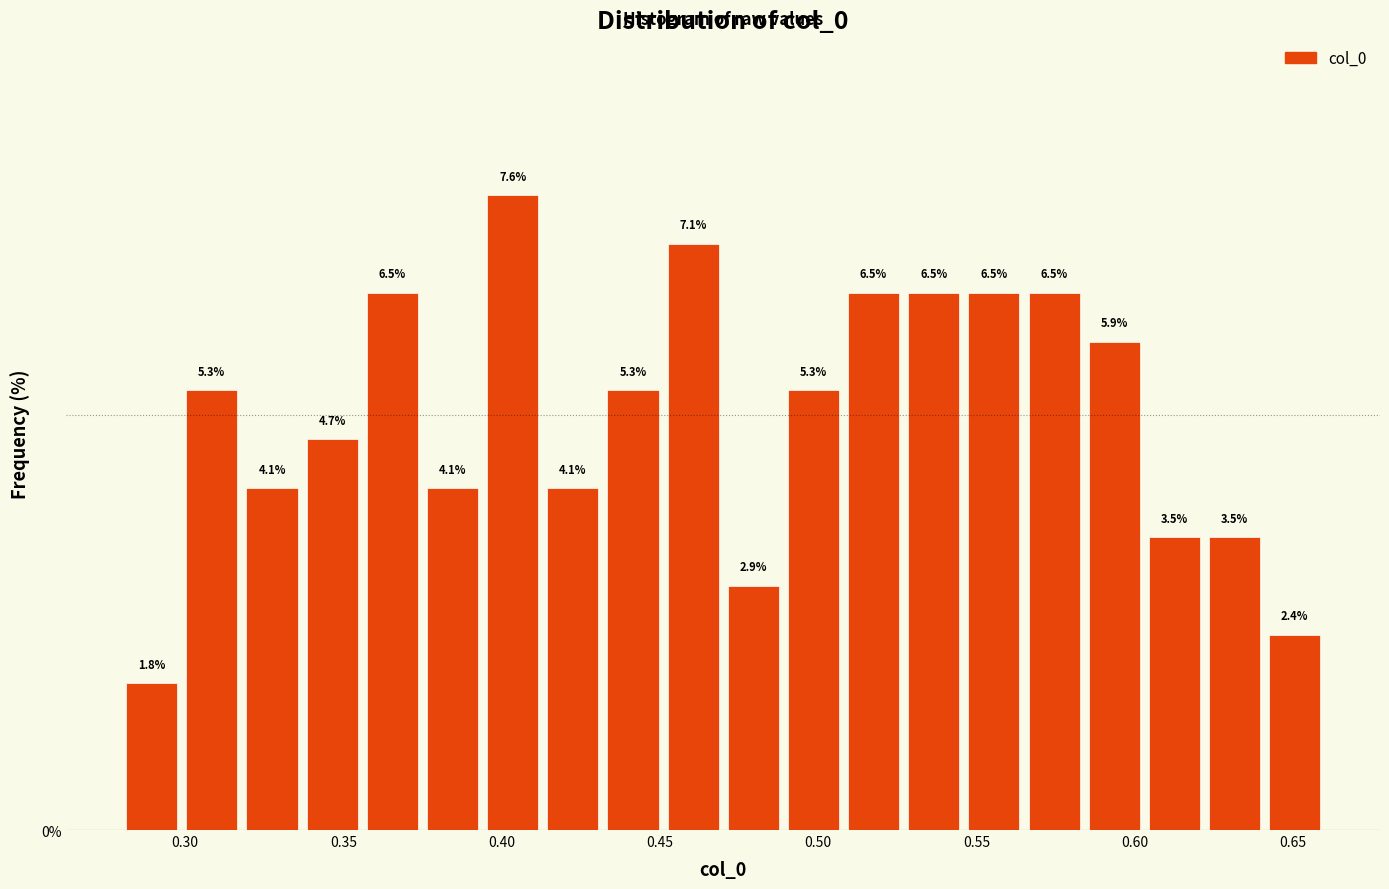

Around what value on the x-axis is the tallest bar? Give the approximate position of its centre, as read against the axis.

0.405